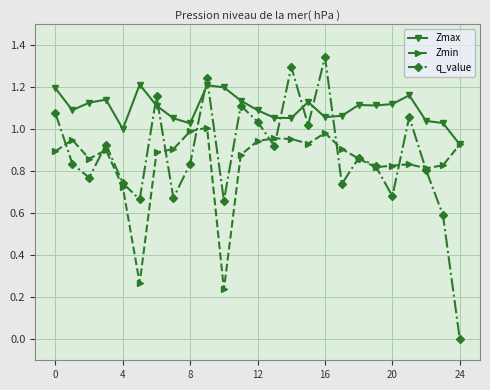

Rank the series by their maximum value, from lowest to highest.

Zmin, Zmax, q_value